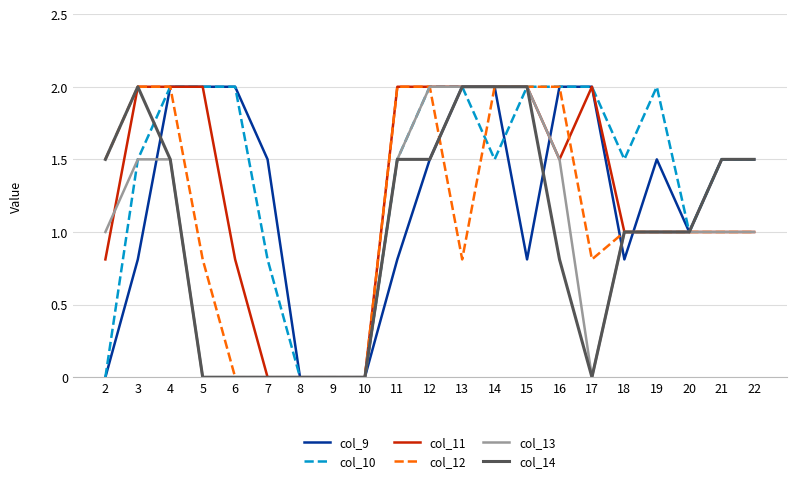

Which series has the largest total across all categories?

col_10